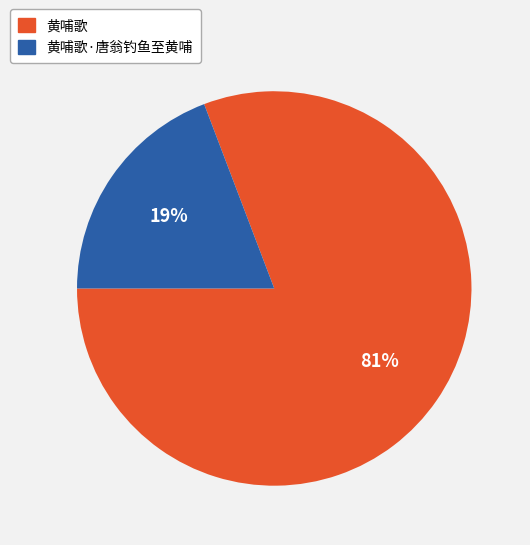

Does any single category account for the majority?

Yes